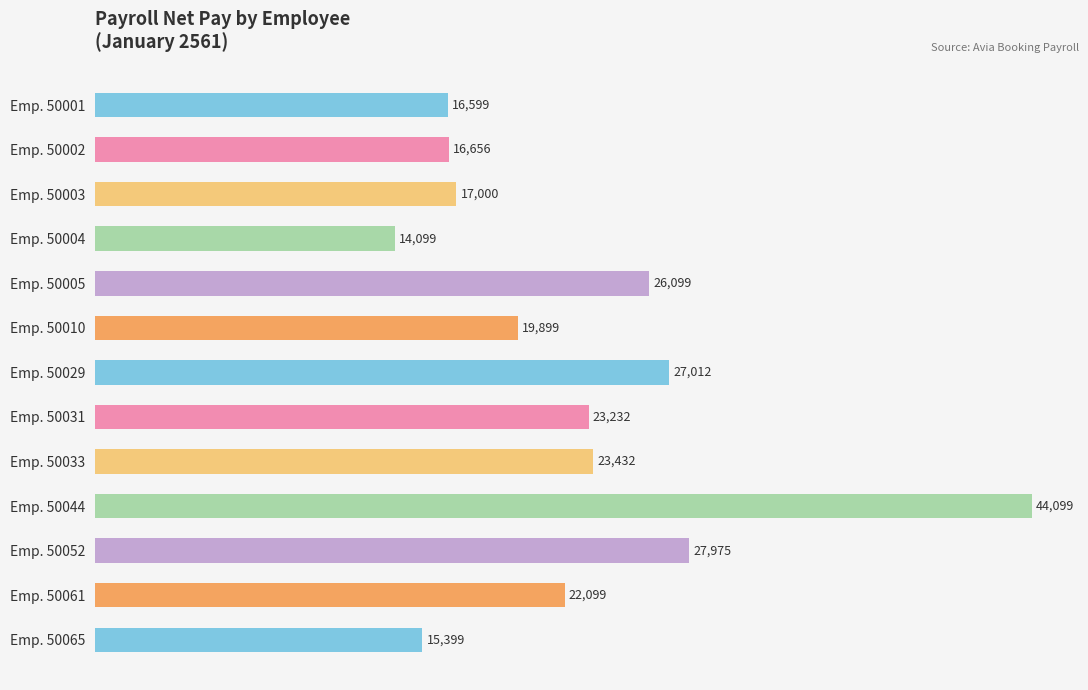

Reading top to bottom, what are all the values shown in this chart?

Emp. 50001=16599	Emp. 50002=16656	Emp. 50003=17000	Emp. 50004=14099	Emp. 50005=26099	Emp. 50010=19899	Emp. 50029=27012	Emp. 50031=23232	Emp. 50033=23432	Emp. 50044=44099	Emp. 50052=27975	Emp. 50061=22099	Emp. 50065=15399